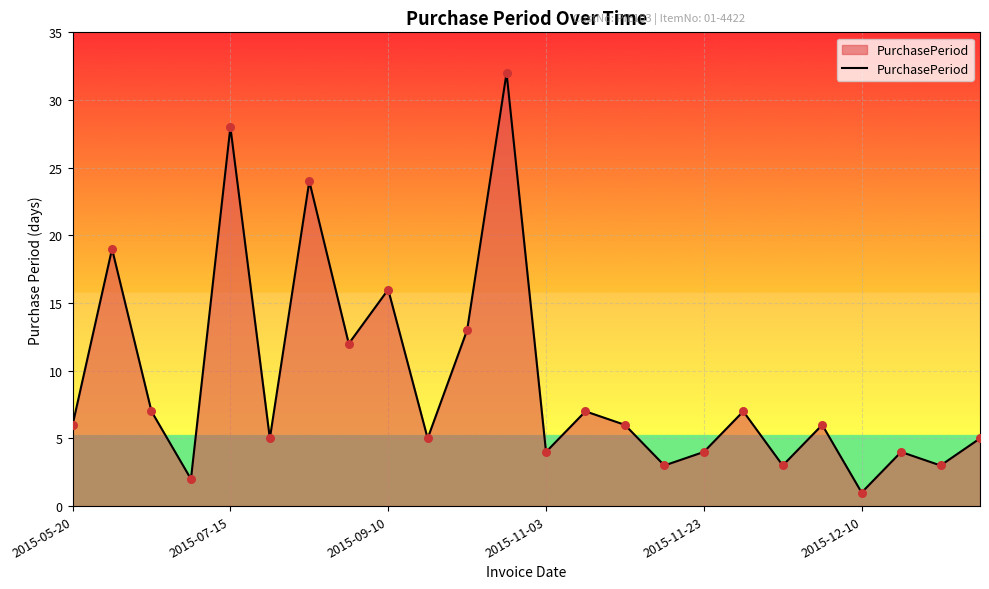

What is the greatest value displayed?

32